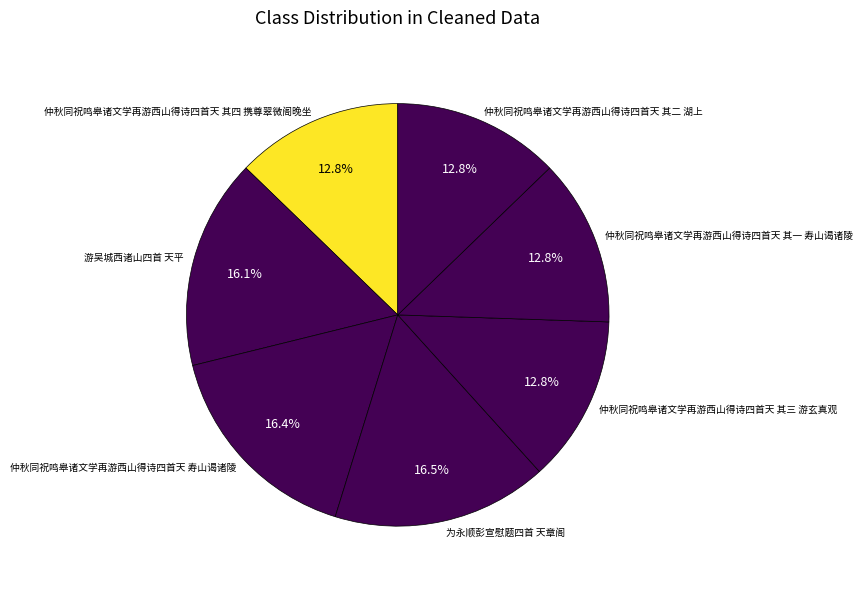

Count the number of slices in the pie.

7